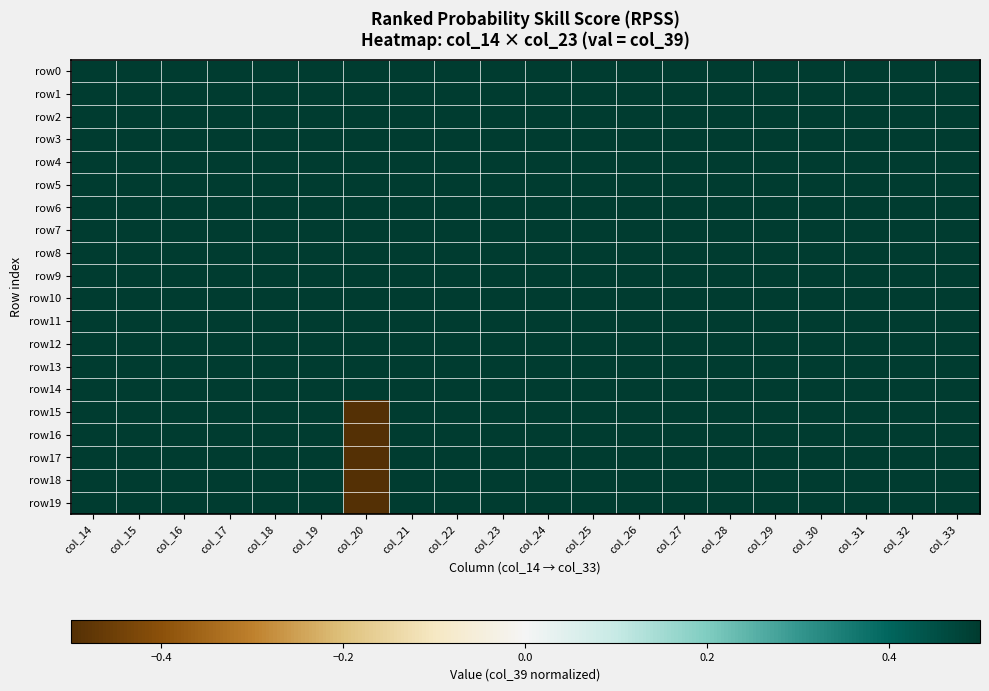

Which series has the largest range (max minus min)?

row15